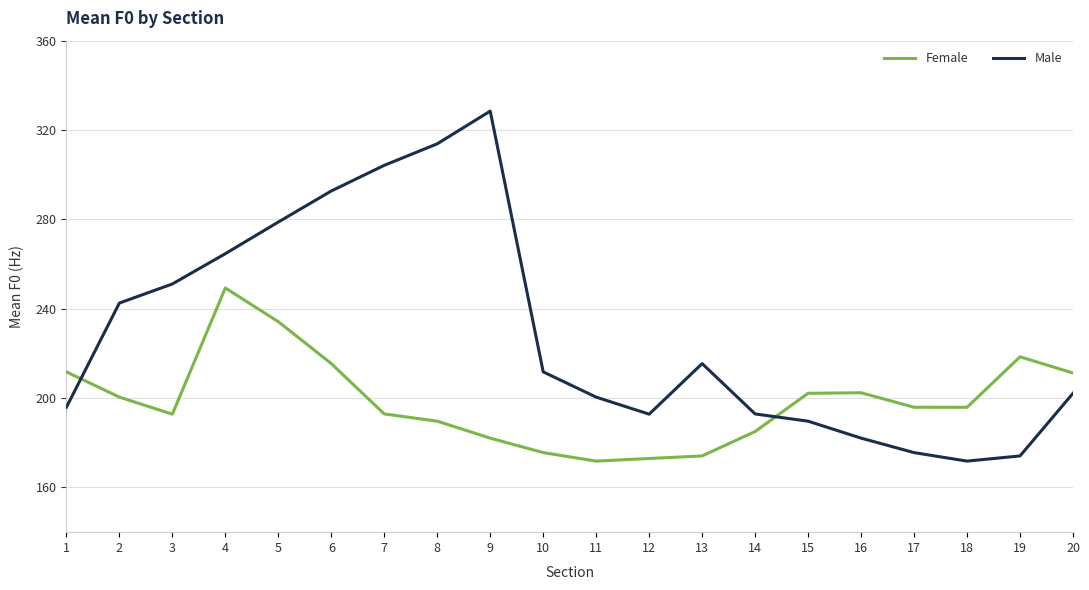

After their last crossing, which series has the higher values: Female or Male?

Female